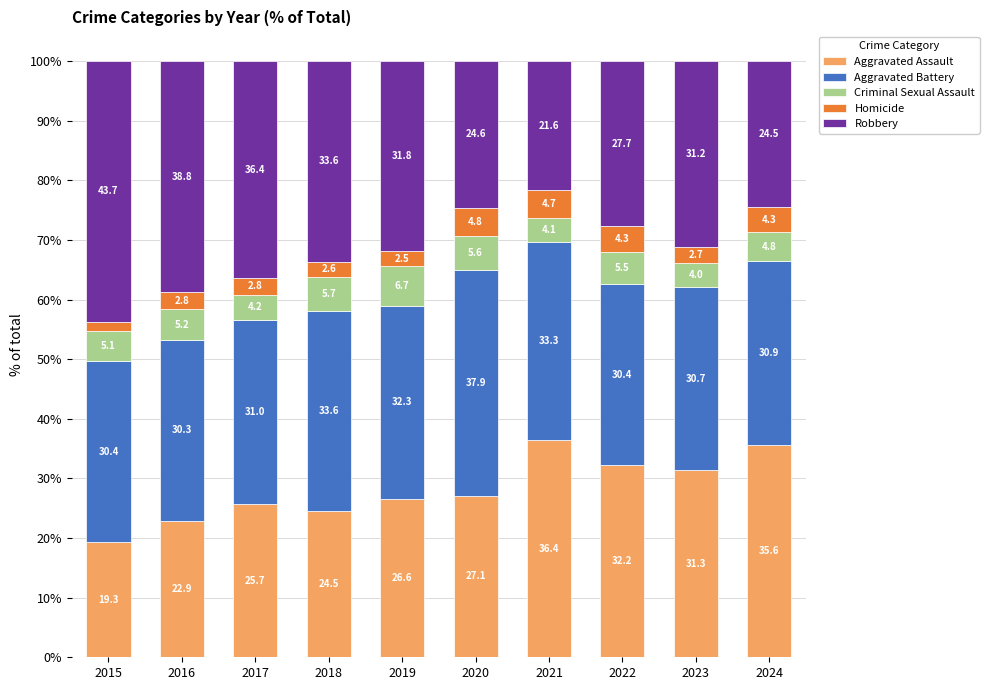

What are all the series names shown in the legend?

Aggravated Assault, Aggravated Battery, Criminal Sexual Assault, Homicide, Robbery